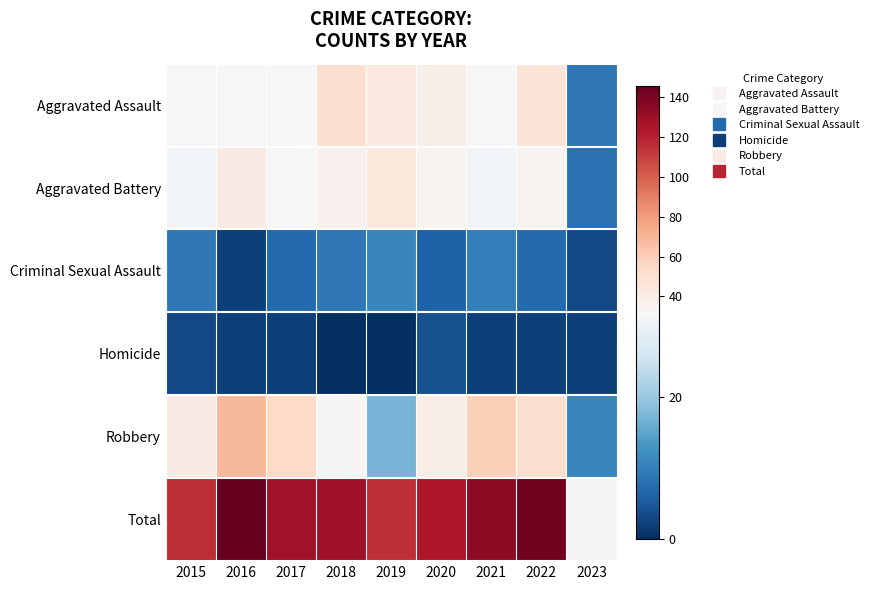

Between 2016 and 2018, which is larger?

2018